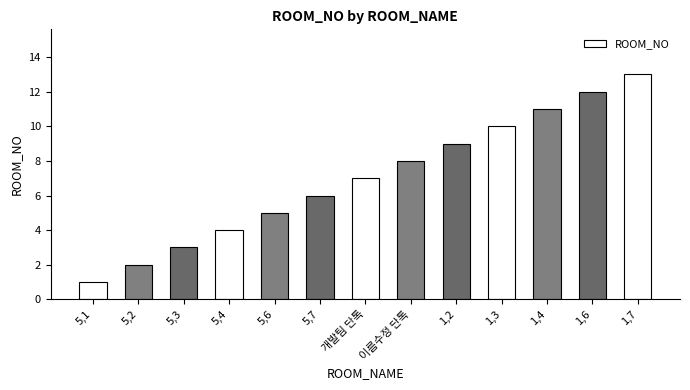

What is the change in value from 개발팀 단톡 to 1,2?

+2